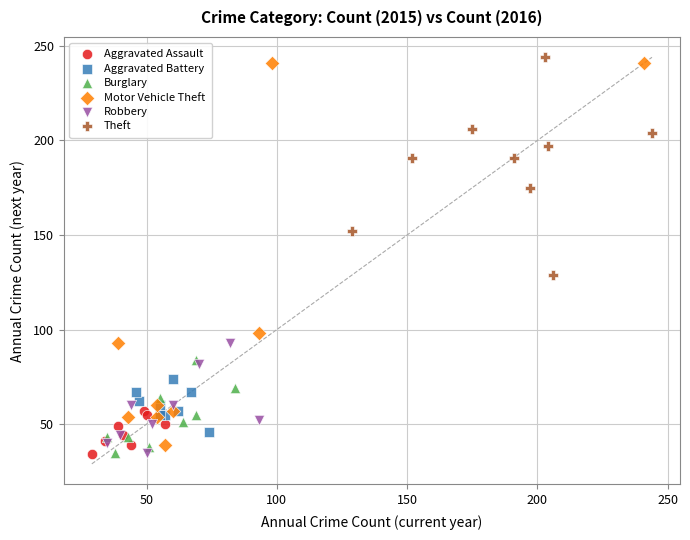

What are all the series names shown in the legend?

Aggravated Assault, Aggravated Battery, Burglary, Motor Vehicle Theft, Robbery, Theft